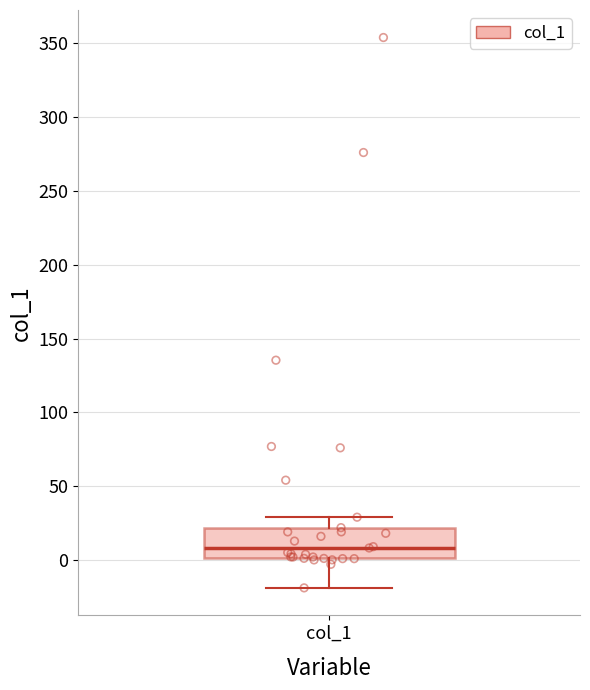

Where does the upper whisker of the box for col_1 end on the y-axis? The values are not printed on the chart, so give them approximately, as read against the axis.

30